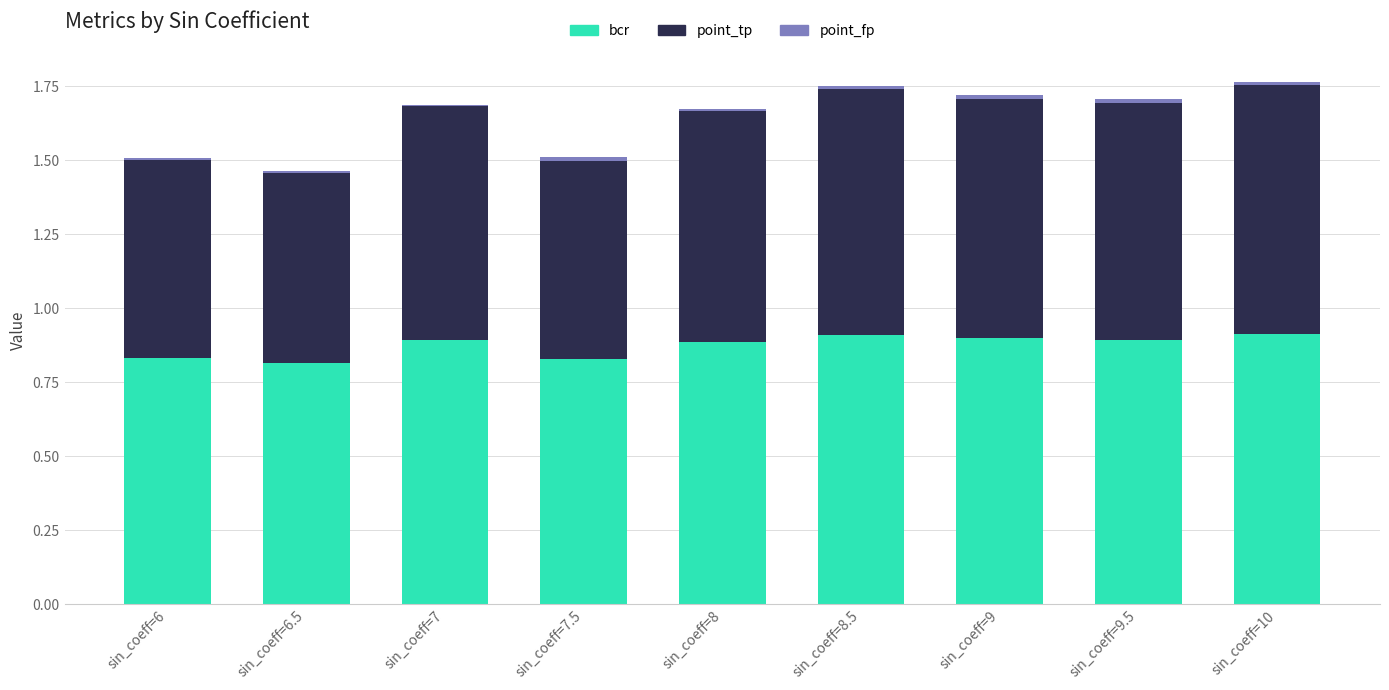

What is the highest value of the bcr series?

0.9